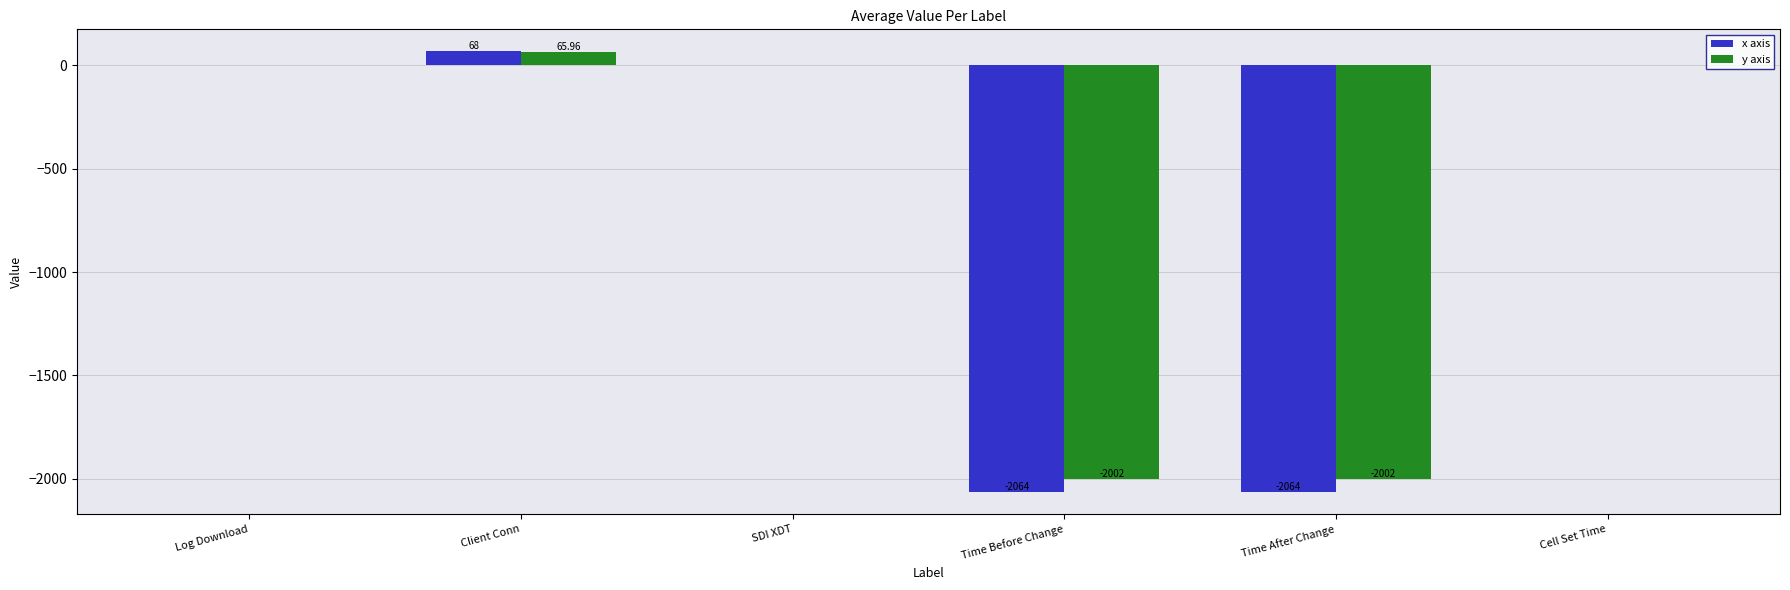

At which label is x axis closest to -998?

Log Download